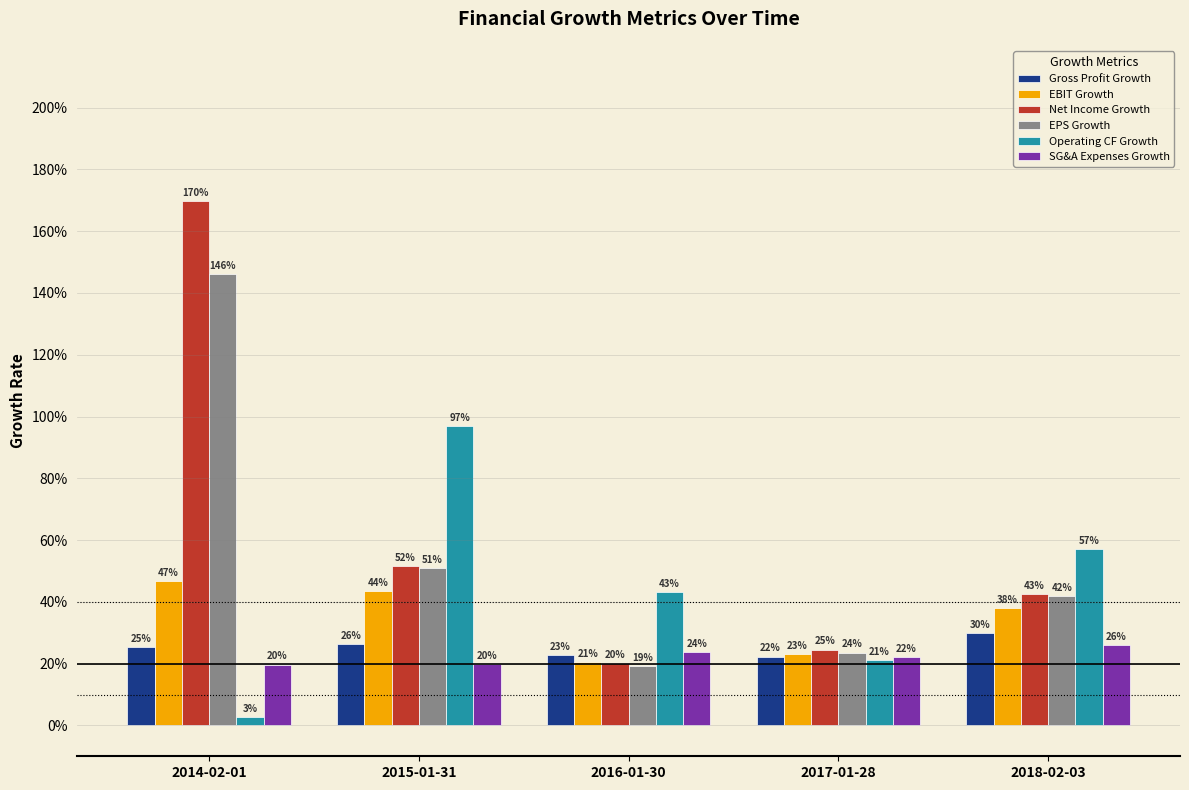

Is it true that EBIT Growth equals 0.6 at 2015-01-31?

False